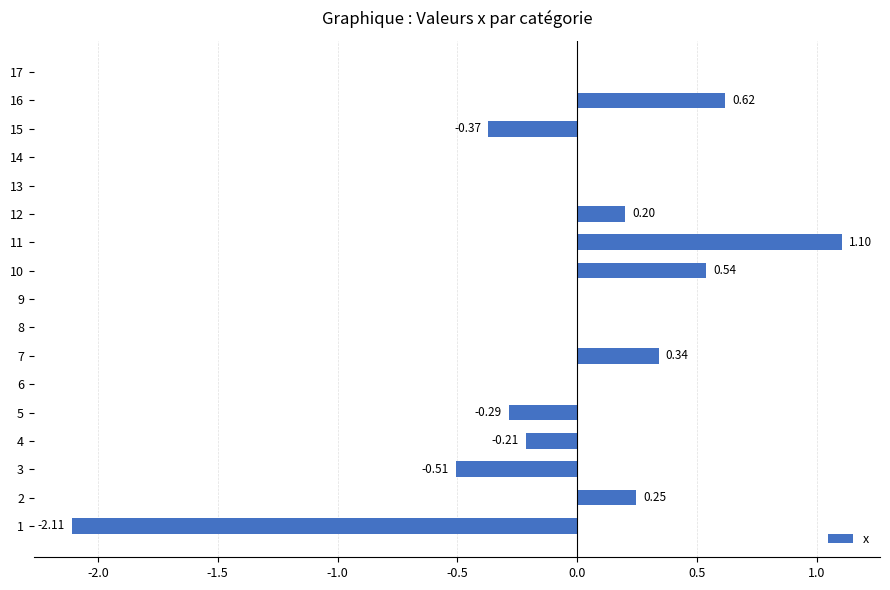

What is the sum of the values at 1 and 10?

-1.6